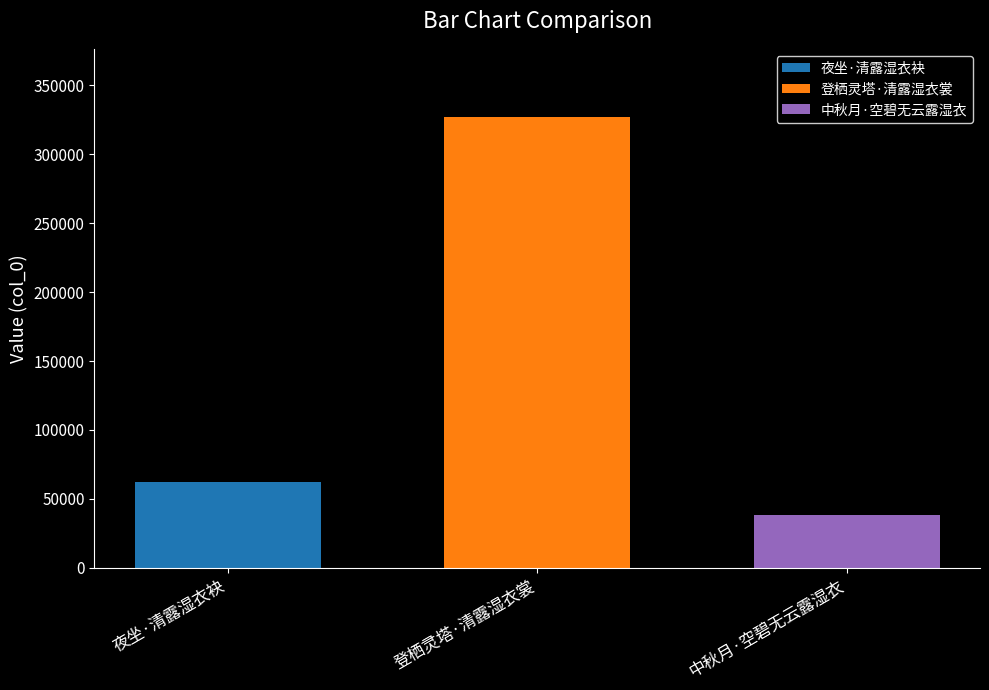

Are the bars horizontal?

No